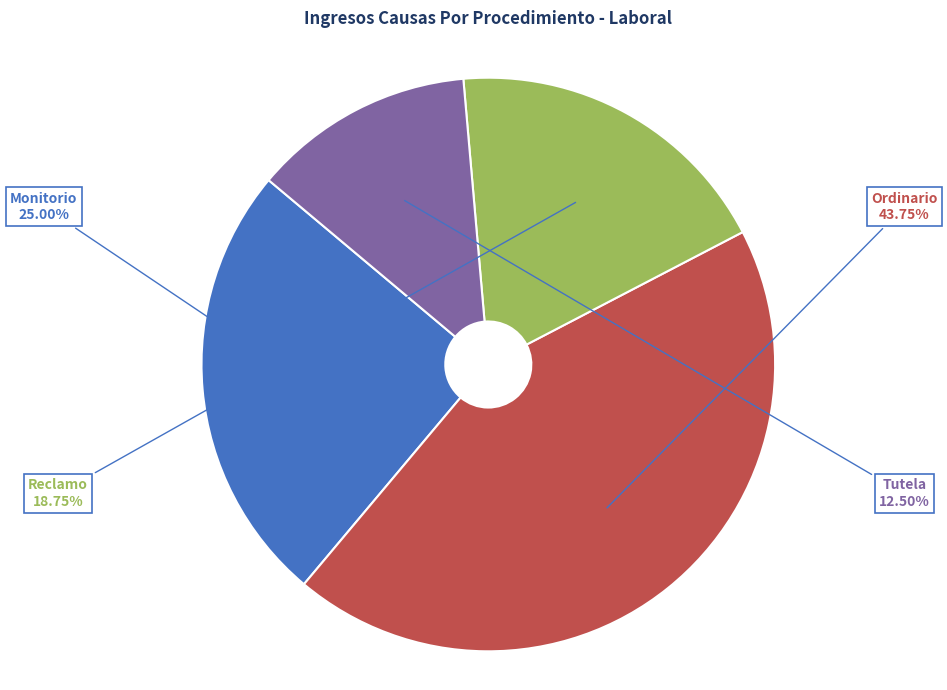

To the nearest percent, what portion does Monitorio represent?

25%